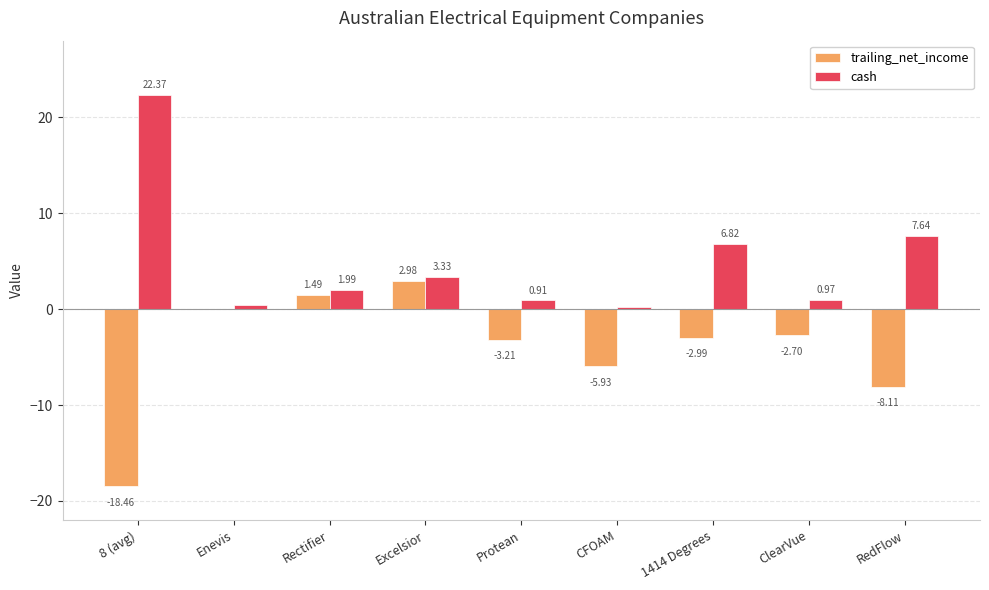

Which series has the largest total across all categories?

cash